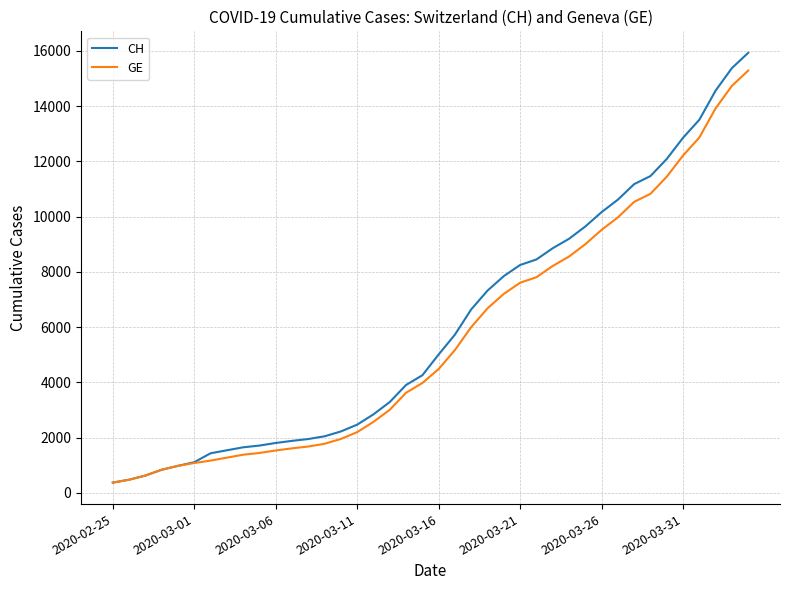

Which series has the largest range (max minus min)?

CH